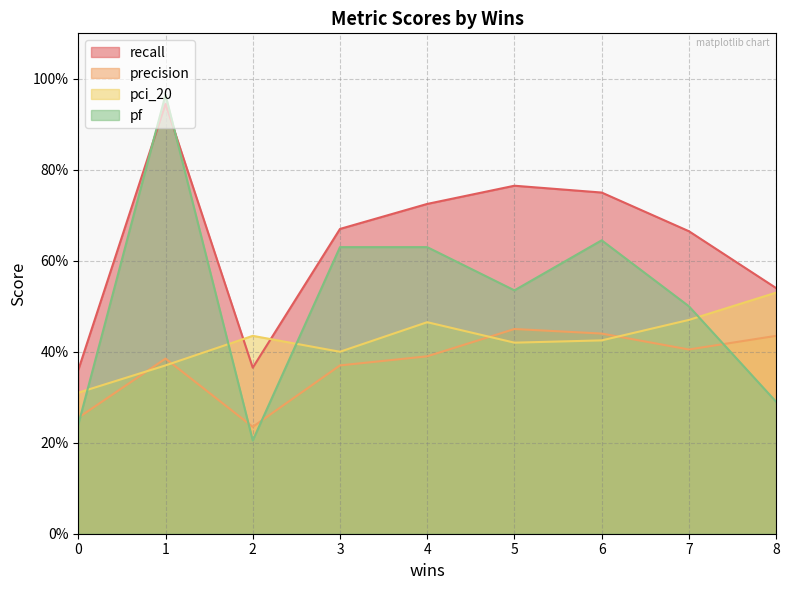

The precision series shows 0.7 at 2. True or false?

False